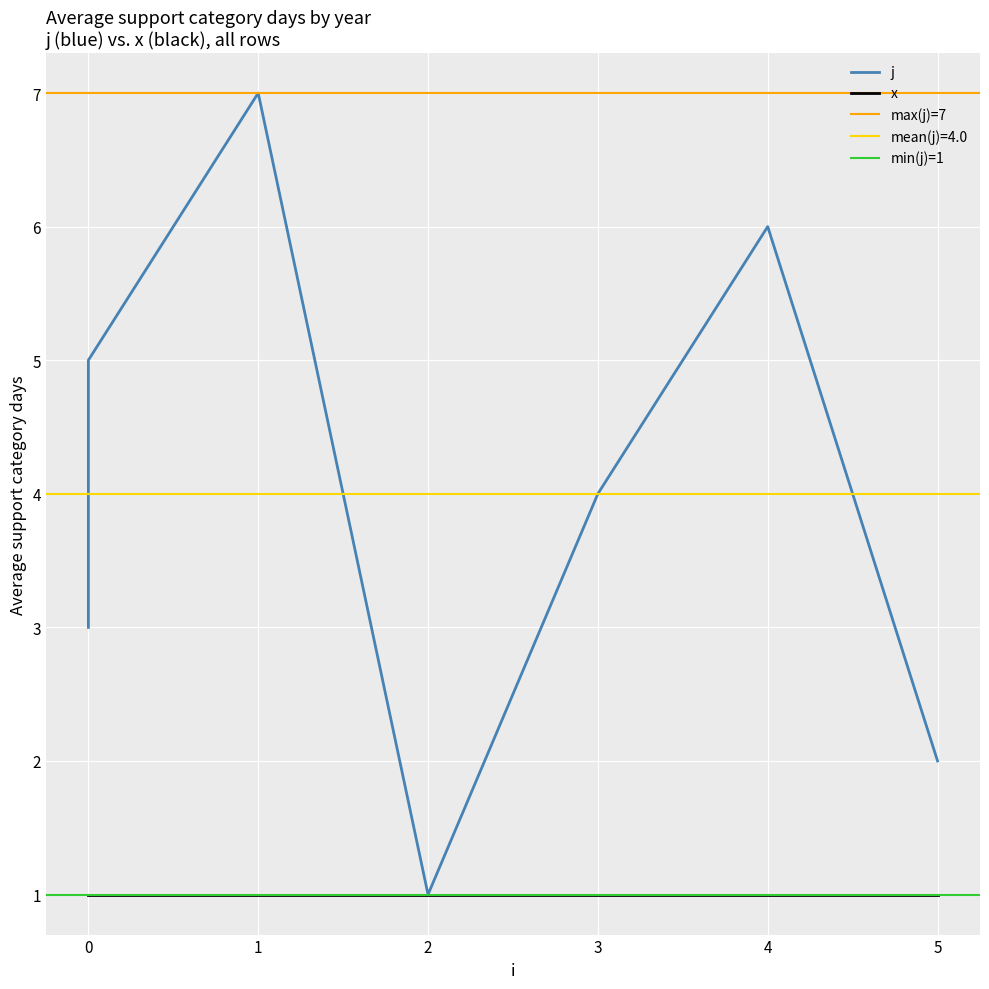

How many data points are above 4?

3